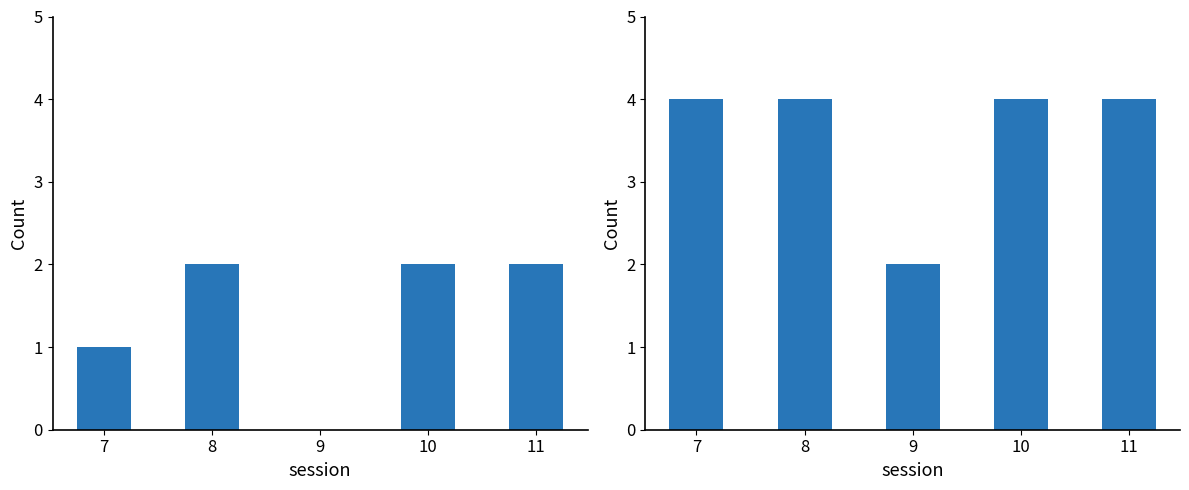

The help series shows 4 at 10. True or false?

True